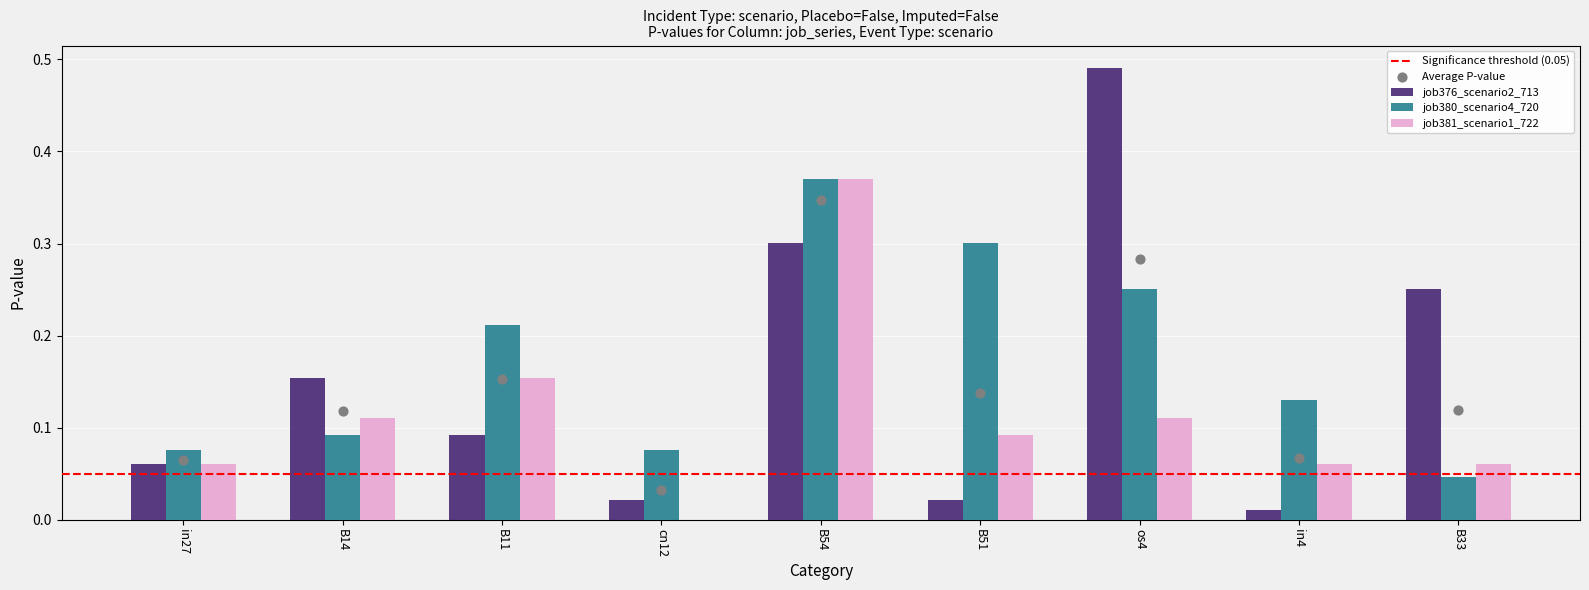

What is the total value across all series at cn12?

0.1